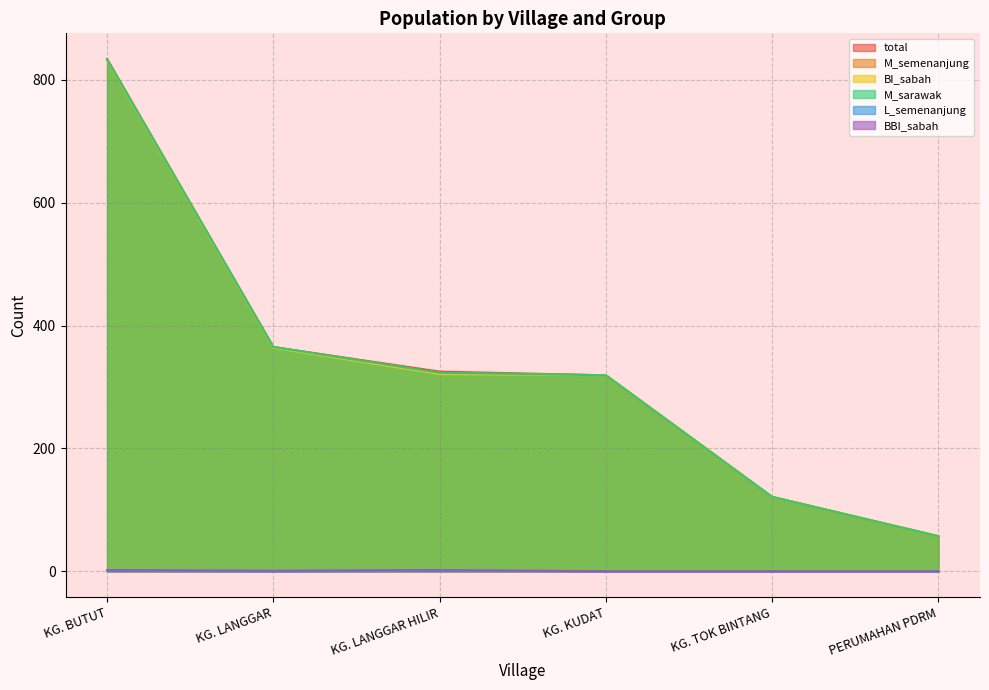

Where is M_semenanjung nearest to the value 445?

KG. LANGGAR